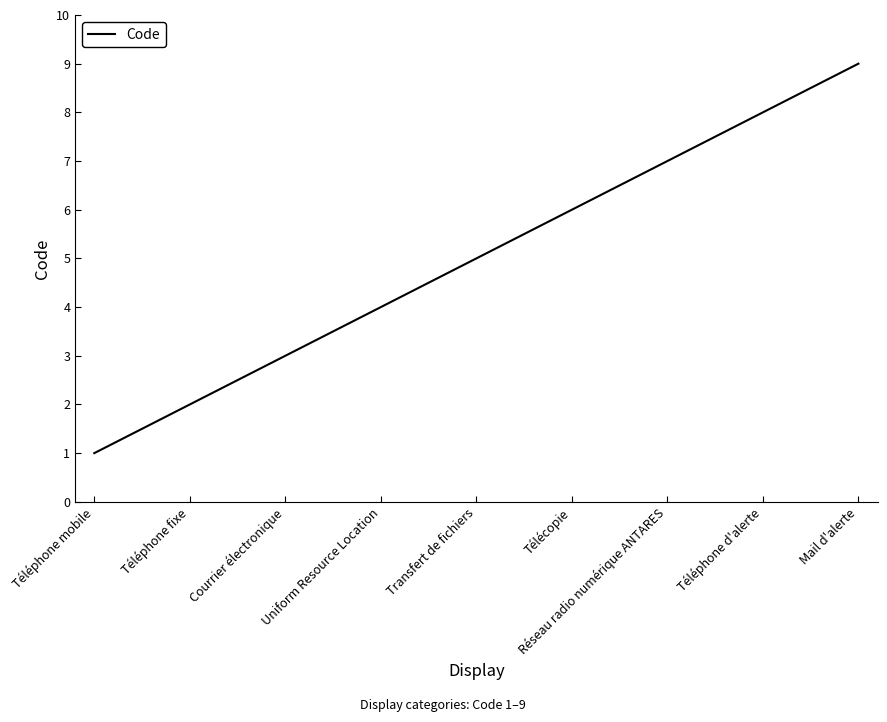

What position from the right is Courrier électronique?

7